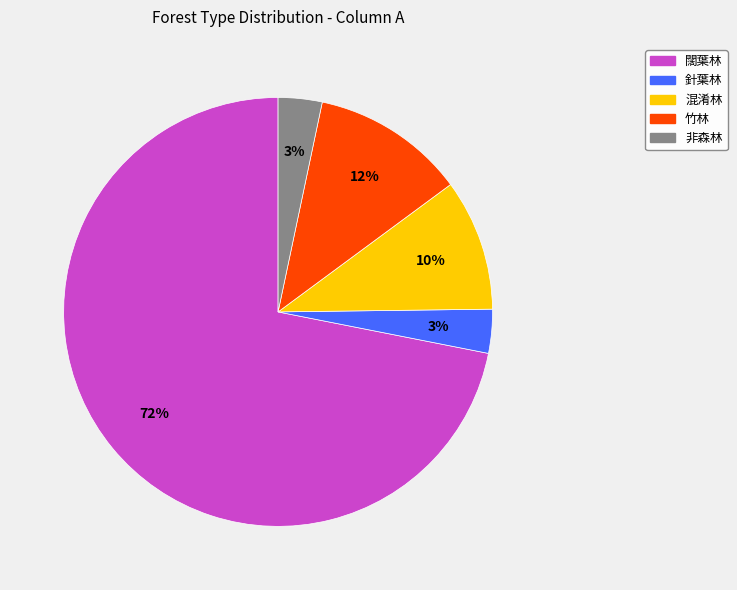

Do 針葉林 and 非森林 together represent more than half of the pie?

No